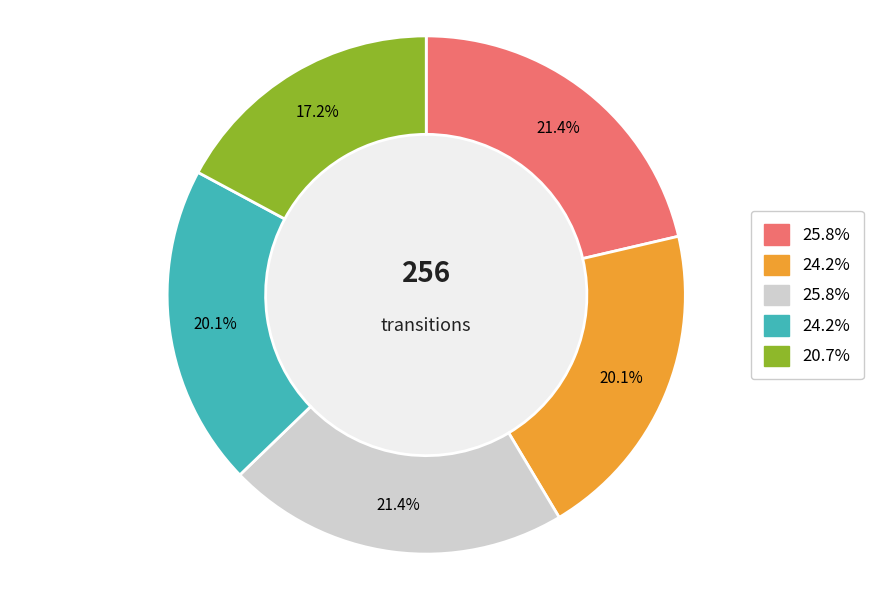

Is there any slice that represents more than half of the pie?

No